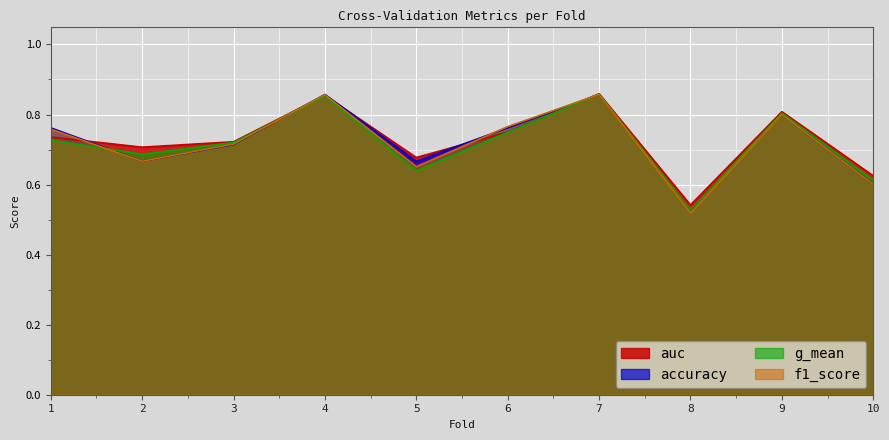

Reading left to right, list all the values displayed in this chart.

accuracy: 1=0.8	2=0.7	3=0.7	4=0.9	5=0.7	6=0.8	7=0.9	8=0.5	9=0.8	10=0.6
auc: 1=0.7	2=0.7	3=0.7	4=0.9	5=0.7	6=0.8	7=0.9	8=0.5	9=0.8	10=0.6
f1_score: 1=0.8	2=0.7	3=0.7	4=0.9	5=0.7	6=0.8	7=0.9	8=0.5	9=0.8	10=0.6
g_mean: 1=0.7	2=0.7	3=0.7	4=0.9	5=0.6	6=0.7	7=0.9	8=0.5	9=0.8	10=0.6